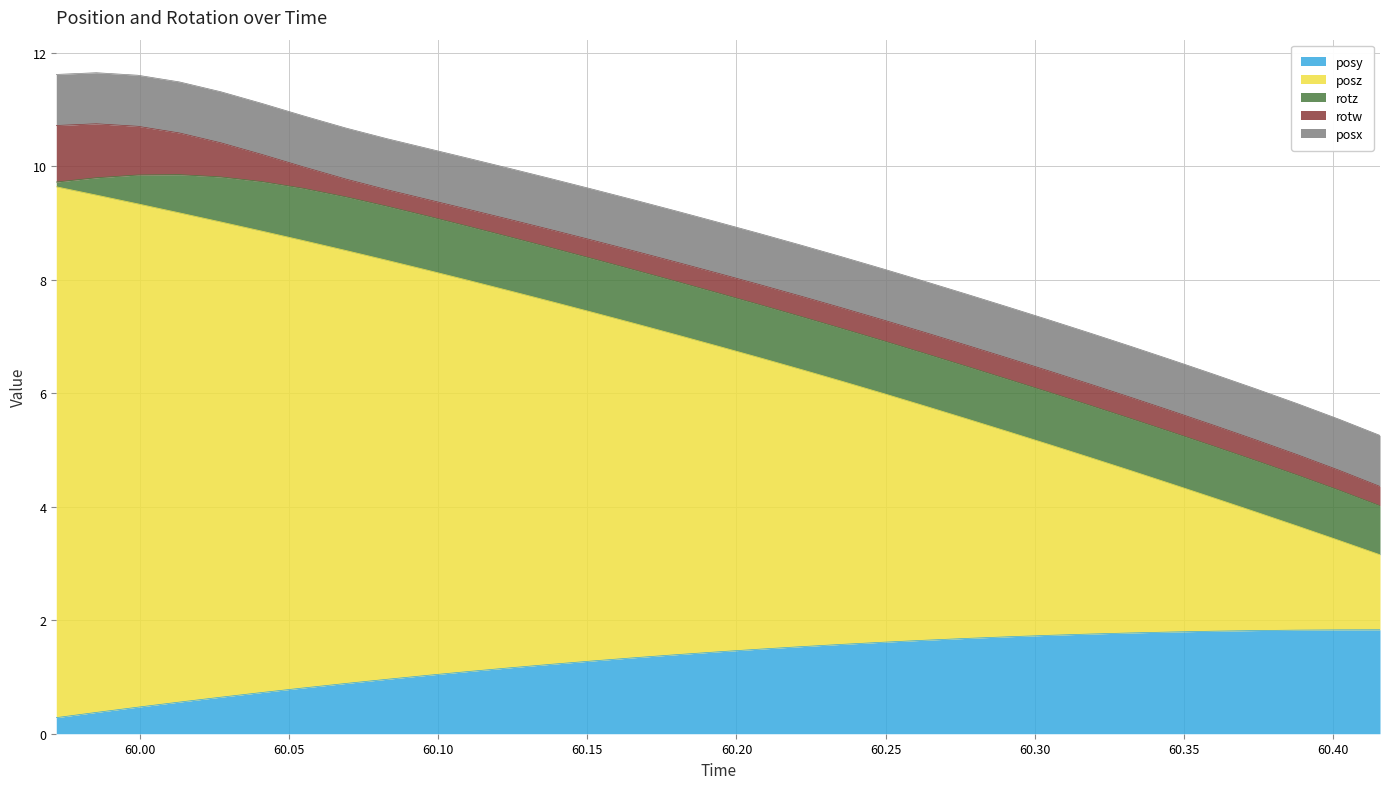

Reading left to right, transcribe all the data shown in this chart.

posy: 59.97192=0.3	59.98535=0.4	59.99927=0.5	60.01318=0.6	60.0271=0.6	60.04102=0.7	60.05469=0.8	60.06909=0.9	60.08276=1.0	60.09668=1.0	60.11035=1.1	60.12451=1.2	60.13818=1.2	60.15234=1.3	60.16602=1.3	60.17993=1.4	60.19385=1.4	60.20752=1.5	60.22168=1.5	60.23535=1.6	60.24951=1.6	60.26294=1.6	60.2771=1.7	60.29102=1.7	60.30469=1.7	60.3186=1.8	60.33252=1.8	60.34619=1.8	60.36011=1.8	60.37402=1.8	60.38794=1.8	60.4021=1.8	60.41577=1.8
posz: 59.97192=9.4	59.98535=9.1	59.99927=8.9	60.01318=8.6	60.0271=8.4	60.04102=8.1	60.05469=7.9	60.06909=7.6	60.08276=7.4	60.09668=7.1	60.11035=6.9	60.12451=6.6	60.13818=6.4	60.15234=6.1	60.16602=5.9	60.17993=5.6	60.19385=5.4	60.20752=5.1	60.22168=4.9	60.23535=4.6	60.24951=4.4	60.26294=4.1	60.2771=3.9	60.29102=3.6	60.30469=3.4	60.3186=3.1	60.33252=2.9	60.34619=2.6	60.36011=2.3	60.37402=2.1	60.38794=1.8	60.4021=1.6	60.41577=1.3
rotz: 59.97192=0.1	59.98535=0.3	59.99927=0.5	60.01318=0.7	60.0271=0.8	60.04102=0.9	60.05469=0.9	60.06909=0.9	60.08276=1.0	60.09668=1.0	60.11035=1.0	60.12451=1.0	60.13818=0.9	60.15234=0.9	60.16602=0.9	60.17993=0.9	60.19385=0.9	60.20752=0.9	60.22168=0.9	60.23535=0.9	60.24951=0.9	60.26294=0.9	60.2771=0.9	60.29102=0.9	60.30469=0.9	60.3186=0.9	60.33252=0.9	60.34619=0.9	60.36011=0.9	60.37402=0.9	60.38794=0.9	60.4021=0.9	60.41577=0.9
rotw: 59.97192=1.0	59.98535=1.0	59.99927=0.9	60.01318=0.7	60.0271=0.6	60.04102=0.5	60.05469=0.4	60.06909=0.3	60.08276=0.3	60.09668=0.3	60.11035=0.3	60.12451=0.3	60.13818=0.3	60.15234=0.3	60.16602=0.3	60.17993=0.3	60.19385=0.3	60.20752=0.4	60.22168=0.4	60.23535=0.4	60.24951=0.4	60.26294=0.4	60.2771=0.4	60.29102=0.4	60.30469=0.4	60.3186=0.4	60.33252=0.4	60.34619=0.4	60.36011=0.4	60.37402=0.4	60.38794=0.4	60.4021=0.4	60.41577=0.3
posx: 59.97192=0.9	59.98535=0.9	59.99927=0.9	60.01318=0.9	60.0271=0.9	60.04102=0.9	60.05469=0.9	60.06909=0.9	60.08276=0.9	60.09668=0.9	60.11035=0.9	60.12451=0.9	60.13818=0.9	60.15234=0.9	60.16602=0.9	60.17993=0.9	60.19385=0.9	60.20752=0.9	60.22168=0.9	60.23535=0.9	60.24951=0.9	60.26294=0.9	60.2771=0.9	60.29102=0.9	60.30469=0.9	60.3186=0.9	60.33252=0.9	60.34619=0.9	60.36011=0.9	60.37402=0.9	60.38794=0.9	60.4021=0.9	60.41577=0.9